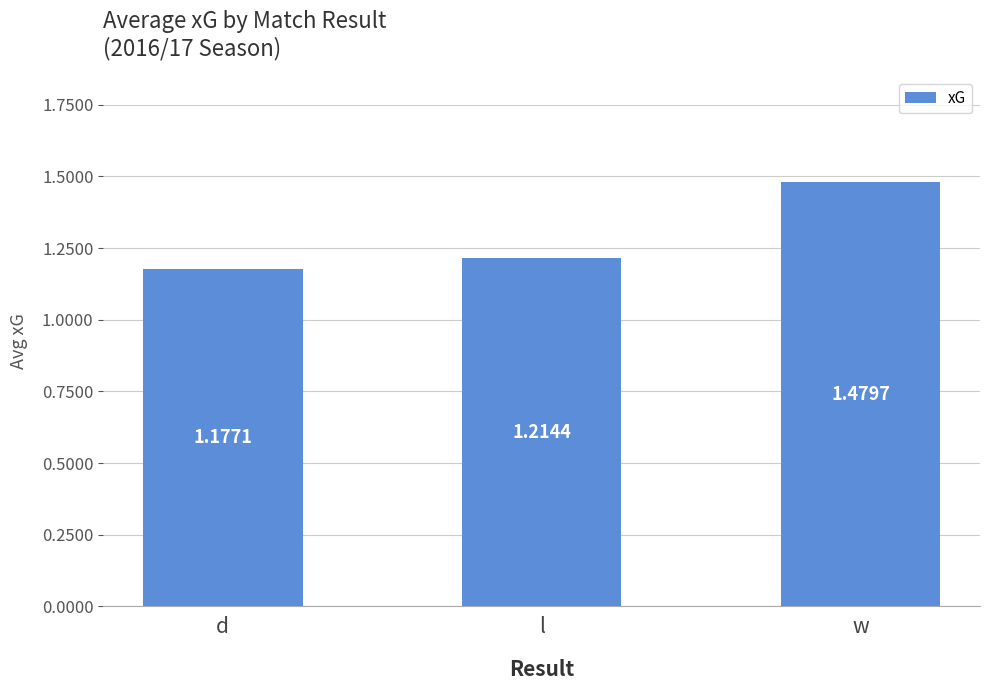

What is the label of the 3rd bar from the right?

d